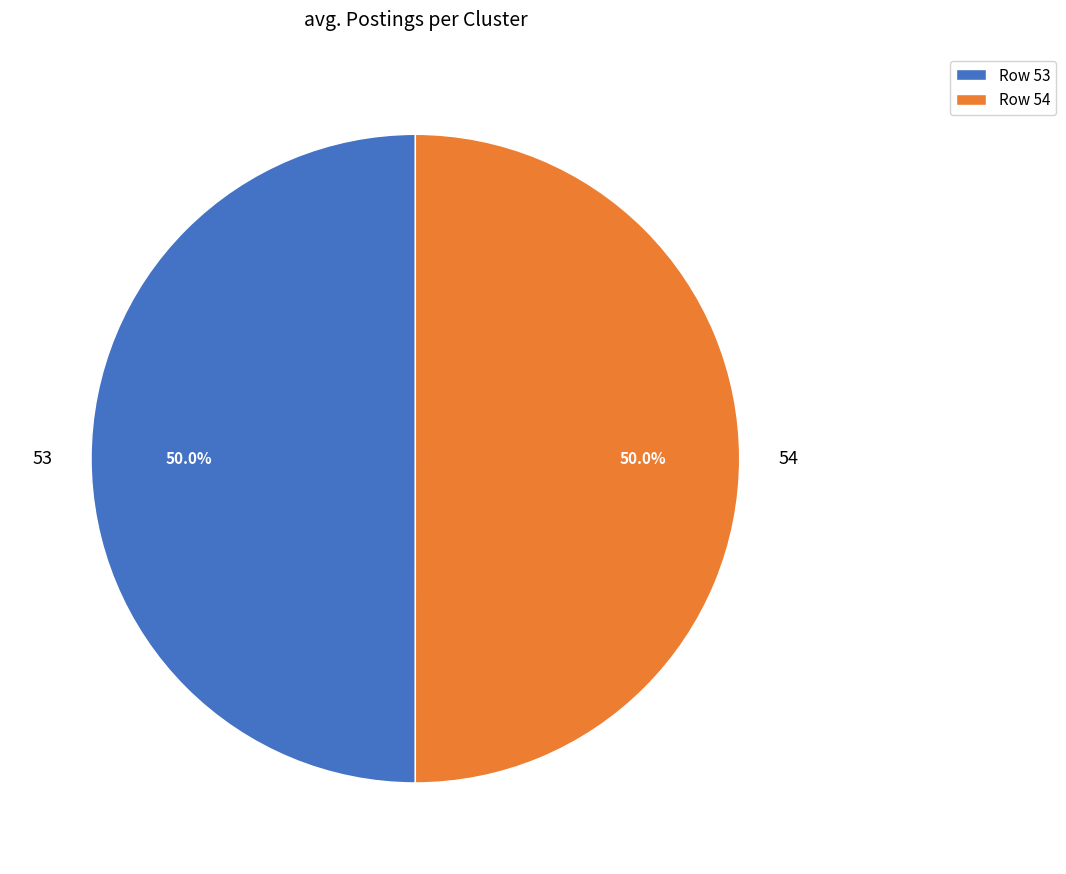

Approximately how many times larger is the value at 54 compared to 53?

1.0